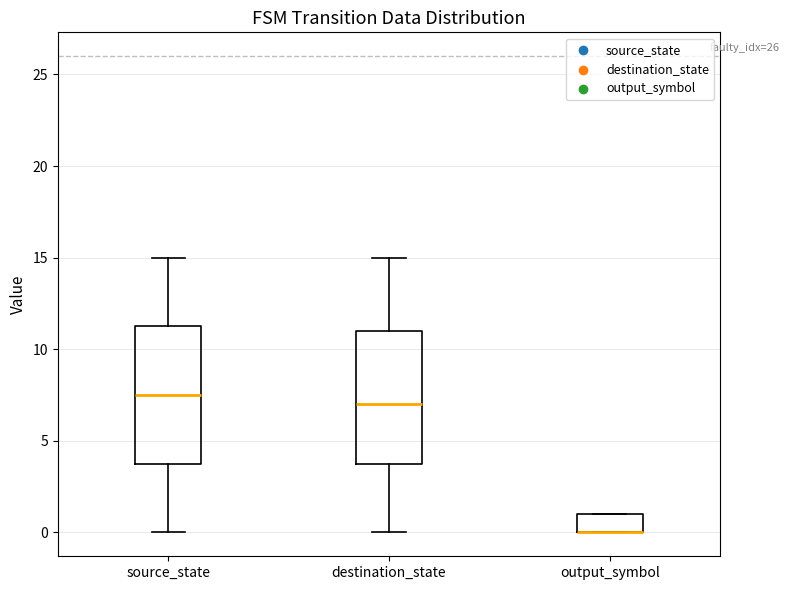

Reading left to right, read every box against the y-axis: the position of its median line, the range the box covers, and the ends of its whiskers. The values are not printed on the chart, so give them approximately, as read against the axis.

source_state: median 7.5, box 4.0 to 11.5, whiskers 0.0 to 15.0
destination_state: median 7.0, box 4.0 to 11.0, whiskers 0.0 to 15.0
output_symbol: median 0.0 (drawn on the box's lower edge), box 0.0 to 1.0, whiskers 0.0 to 1.0